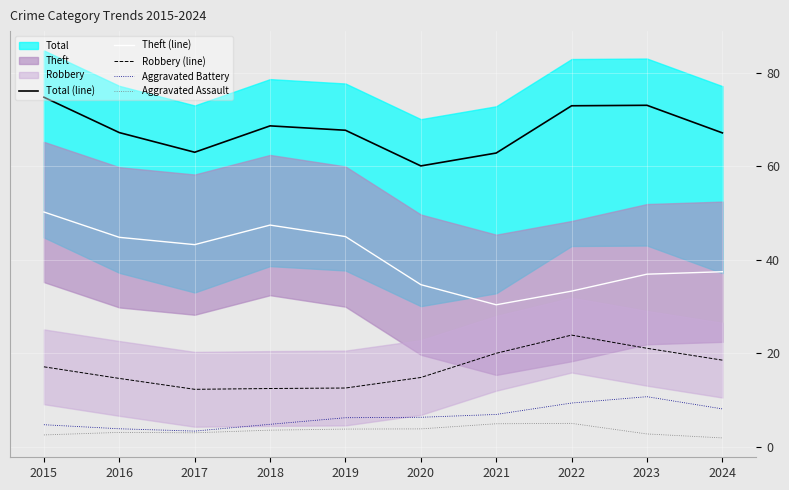

True or false: Aggravated Assault has more than 2 points higher than both neighbors.

False